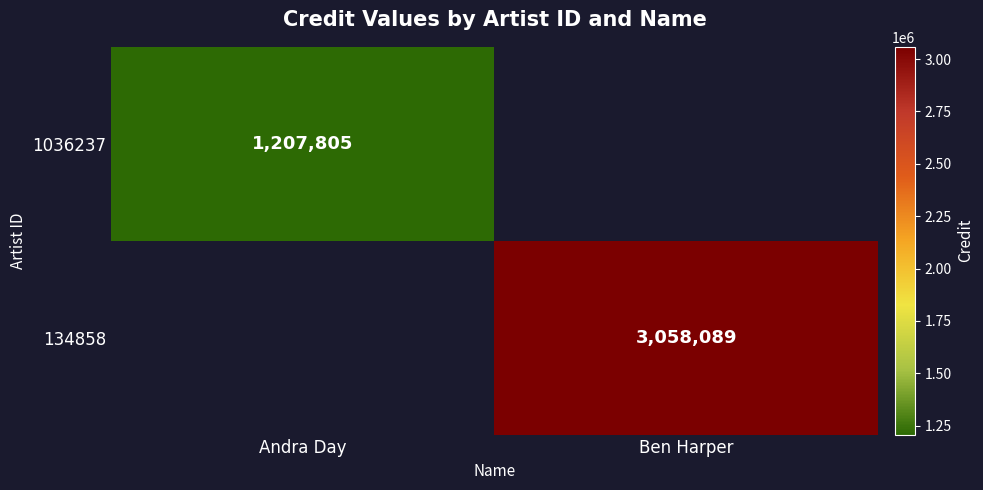

The value of 134858 at Ben Harper is 5089034. True or false?

False